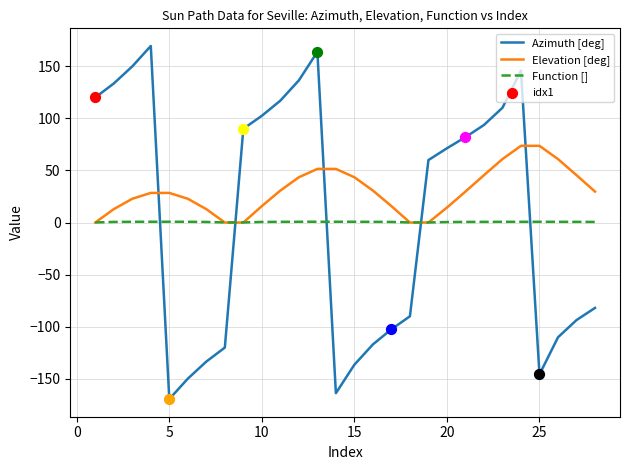

Which series has the widest spread of values?

Azimuth [deg]